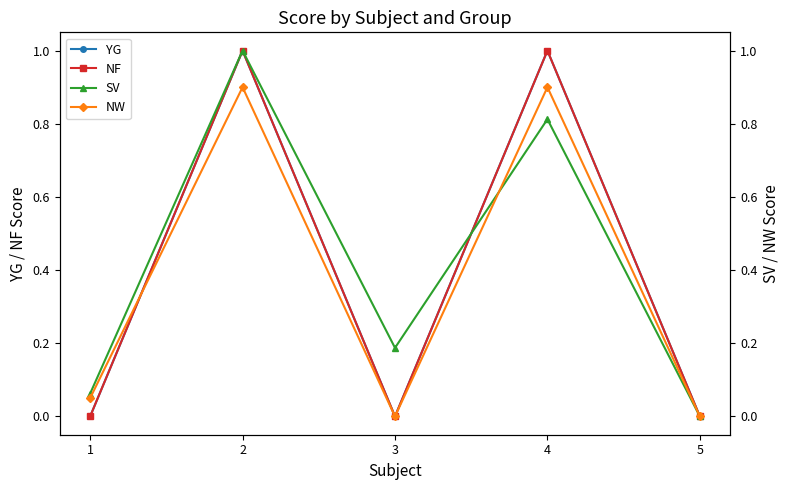

How many intersections are there between NW and YG?

1